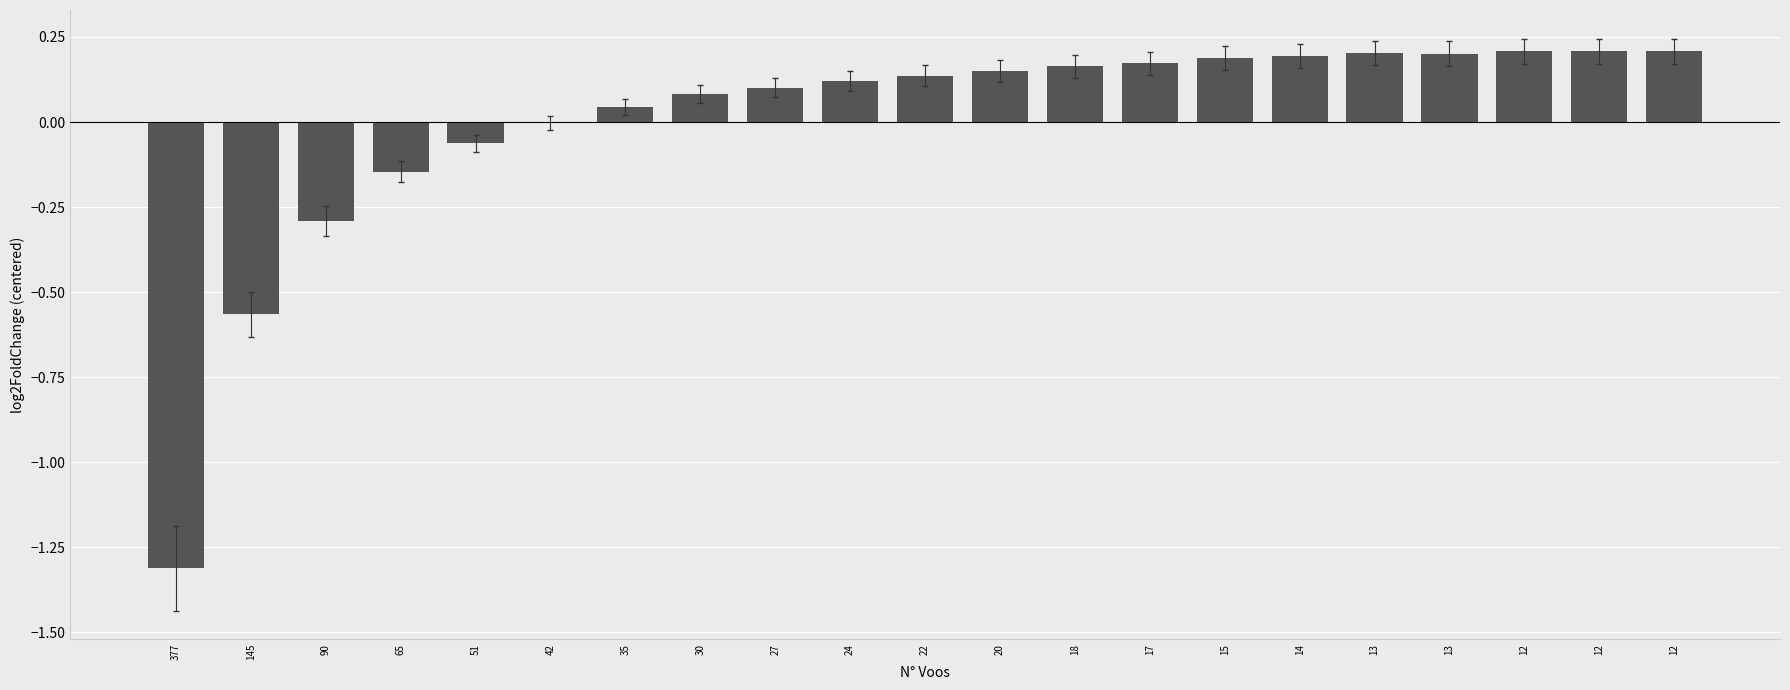

Where is the data nearest to the value 0?

42